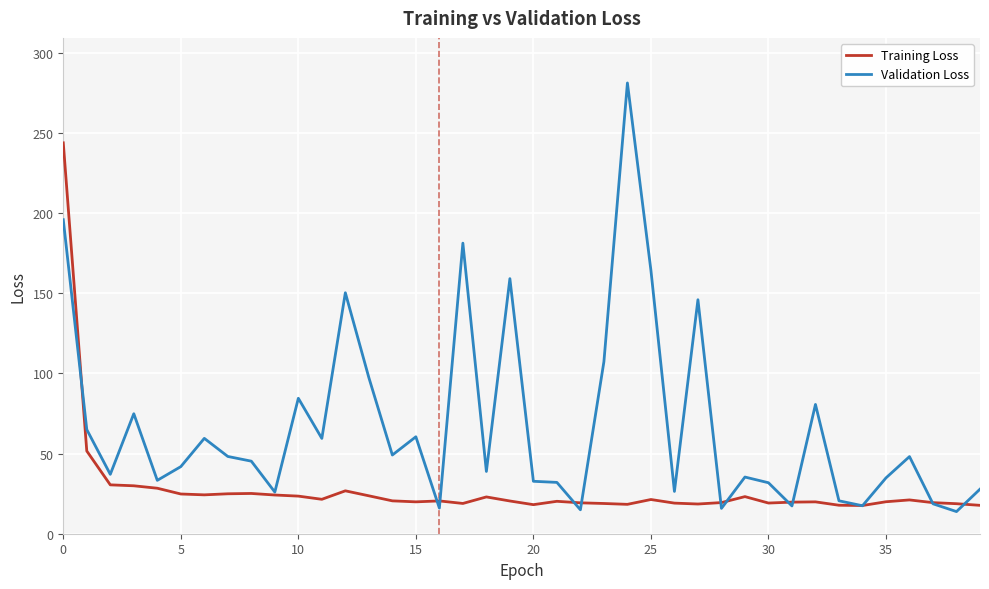

What is the maximum value for Training Loss?

243.8